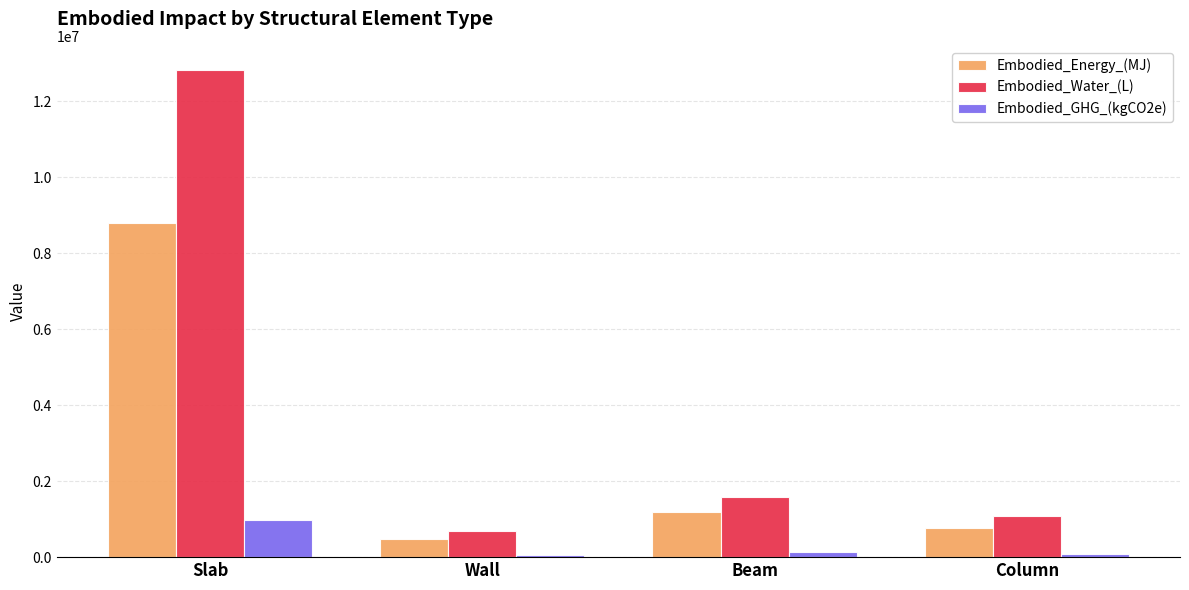

At how many categories does at least one series exceed 10483301?

1